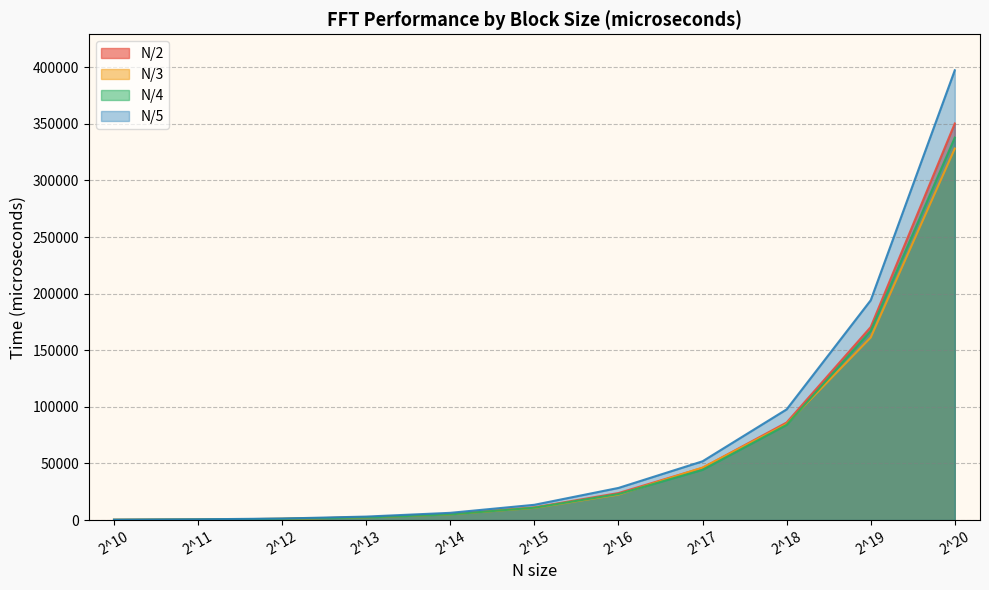

Rank the series at 2^18 from highest to lowest value.

N/5, N/2, N/3, N/4